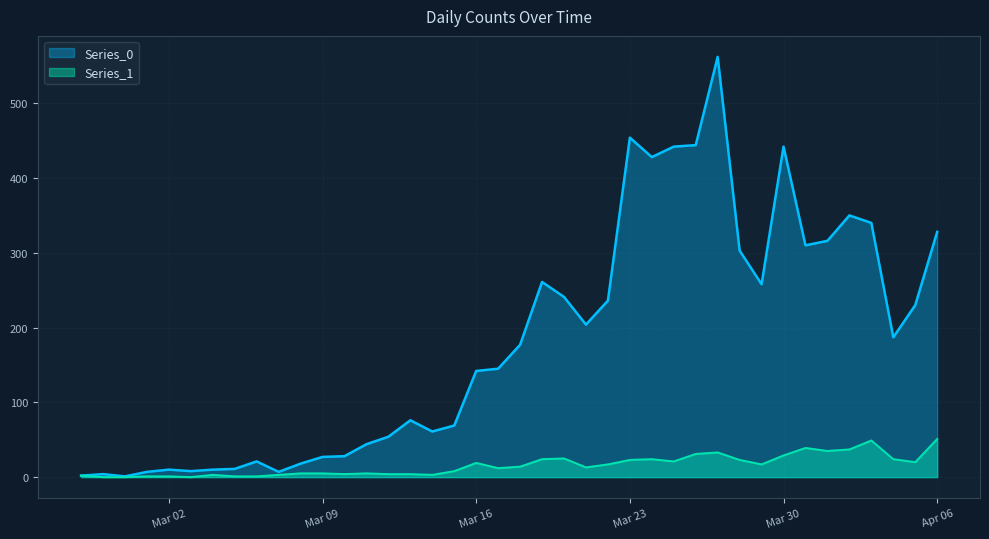

The Series_0 series shows 142 at Mar 16. True or false?

True